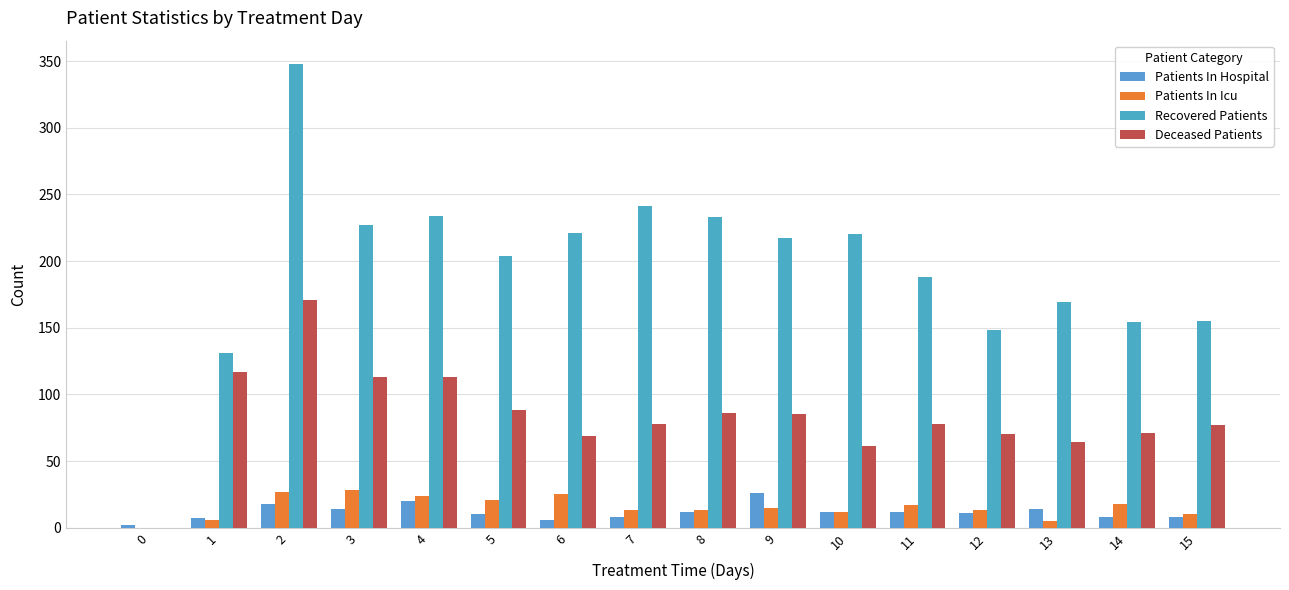

Reading left to right, list all the values displayed in this chart.

Patients In Hospital: 2	7	18	14	20	10	6	8	12	26	12	12	11	14	8	8
Patients In Icu: 0	6	27	28	24	21	25	13	13	15	12	17	13	5	18	10
Recovered Patients: 0	131	348	227	234	204	221	241	233	217	220	188	148	169	154	155
Deceased Patients: 0	117	171	113	113	88	69	78	86	85	61	78	70	64	71	77